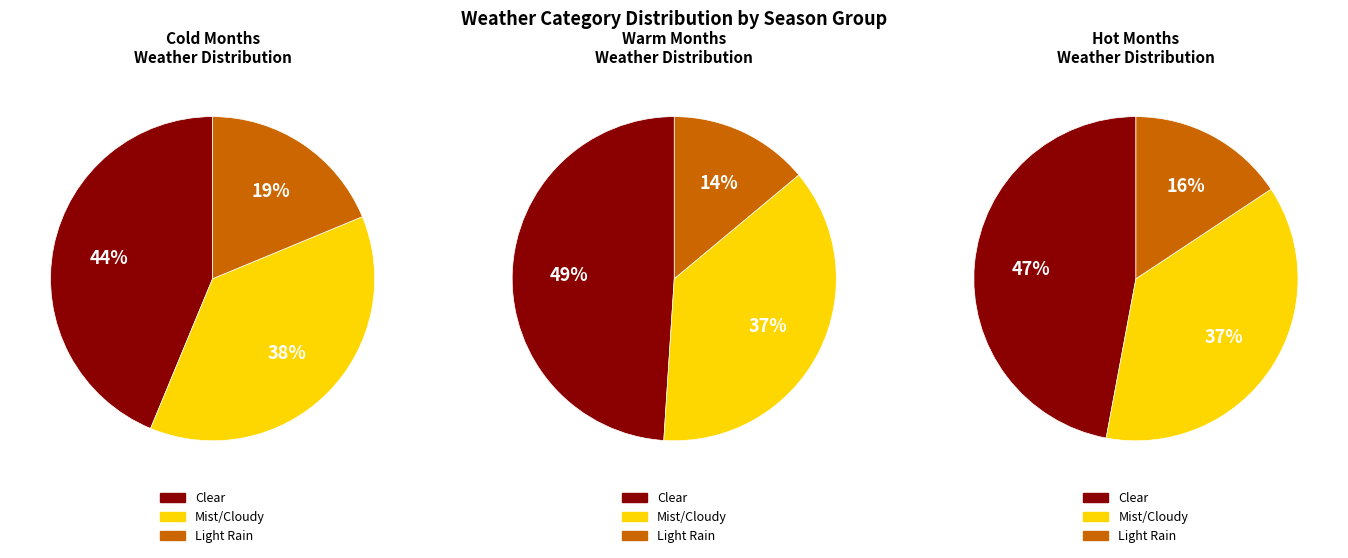

Rank the categories by value from lowest to highest.

Light Rain, Mist/Cloudy, Clear